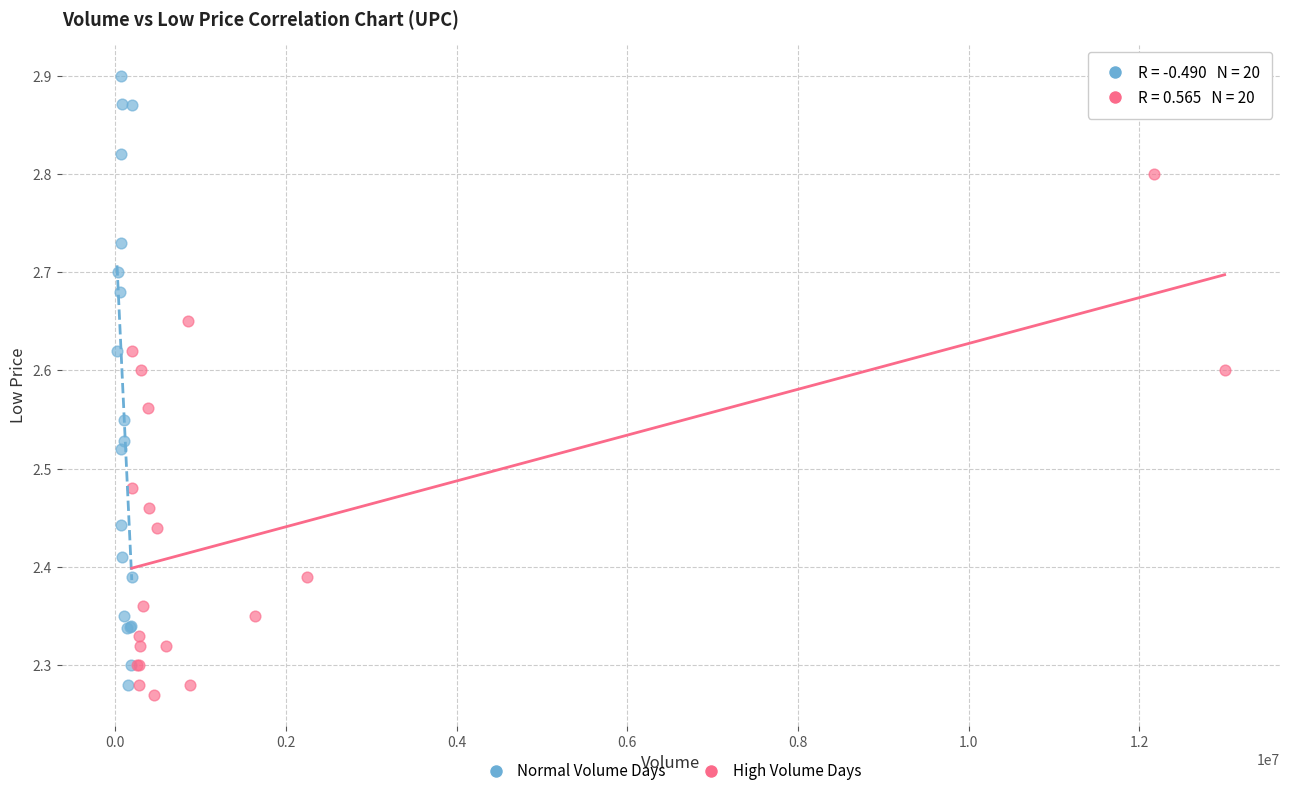

Which series reaches the minimum Y coordinate?

High Volume Days